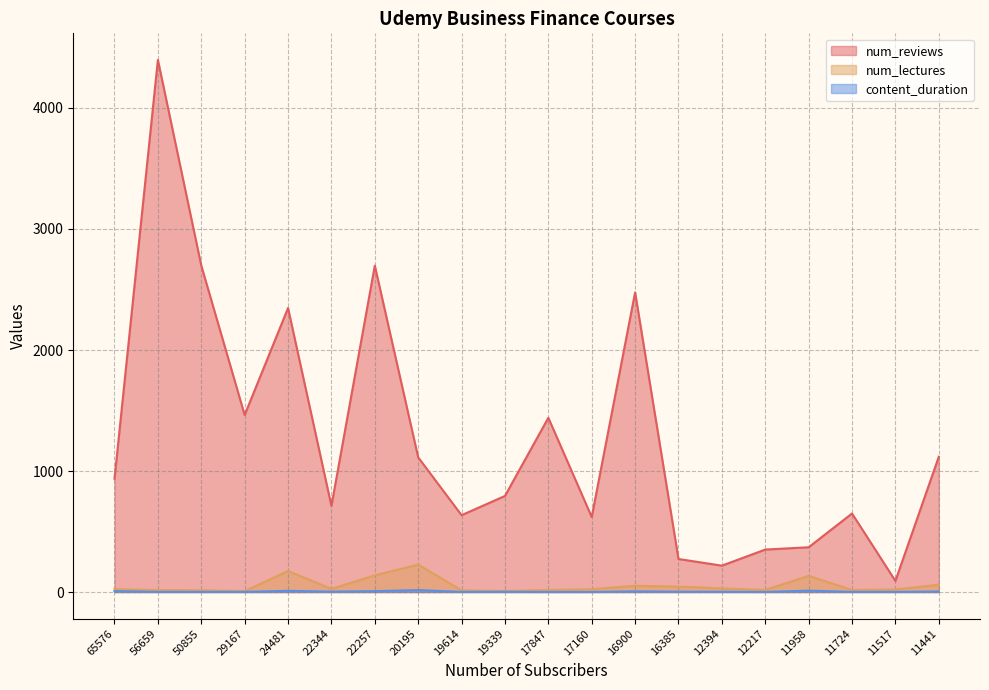

In num_reviews, how many points are lower than both neighbors (excluding endpoints)?

6